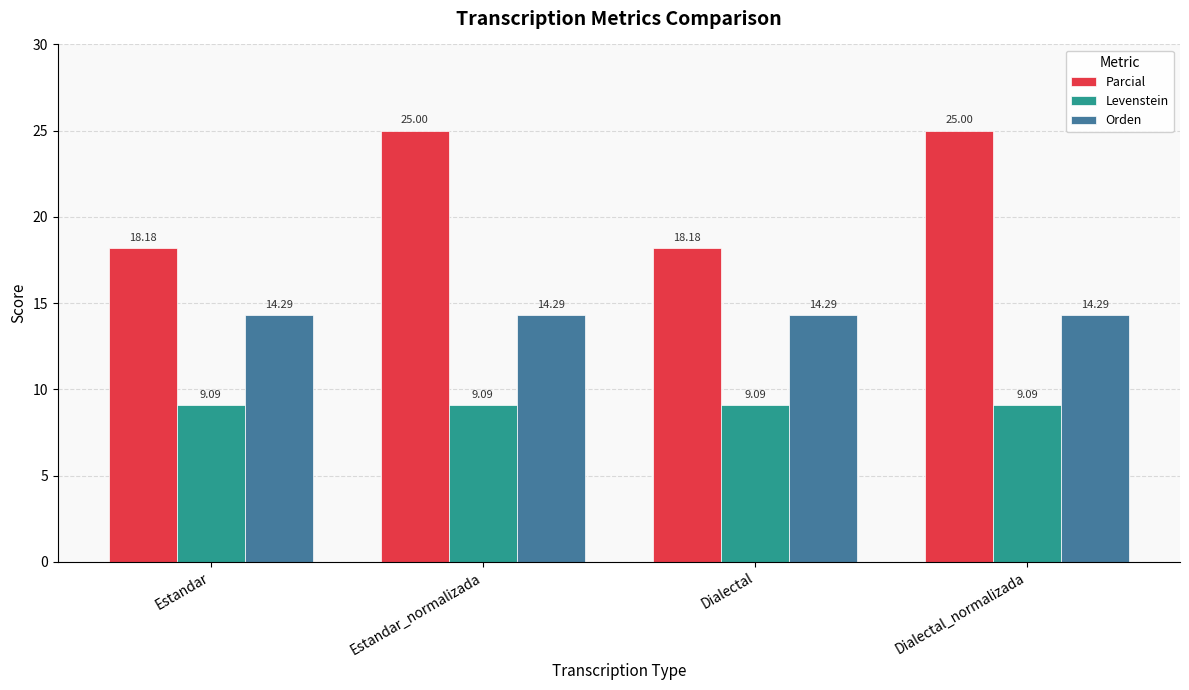

What is the sum of all Orden values?

57.1